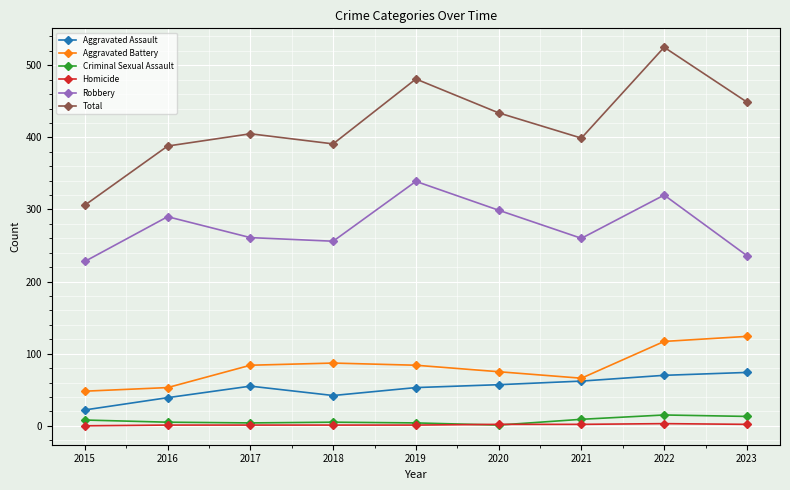

Which series has the largest range (max minus min)?

Total